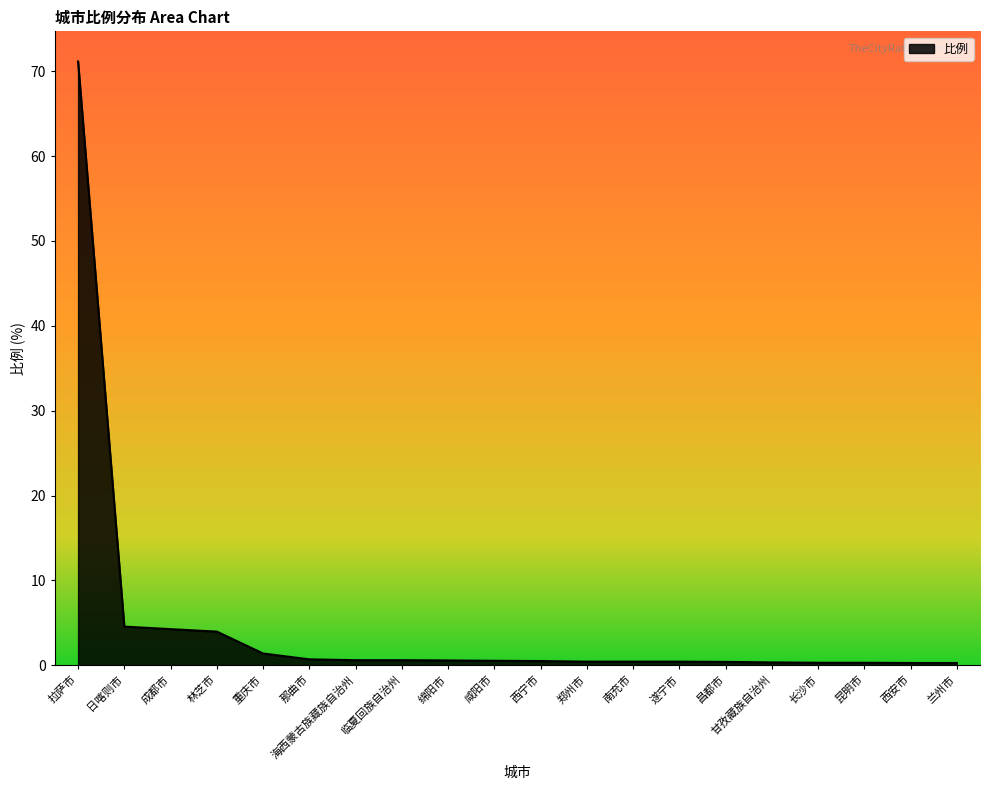

Count the number of categories in the chart.

20